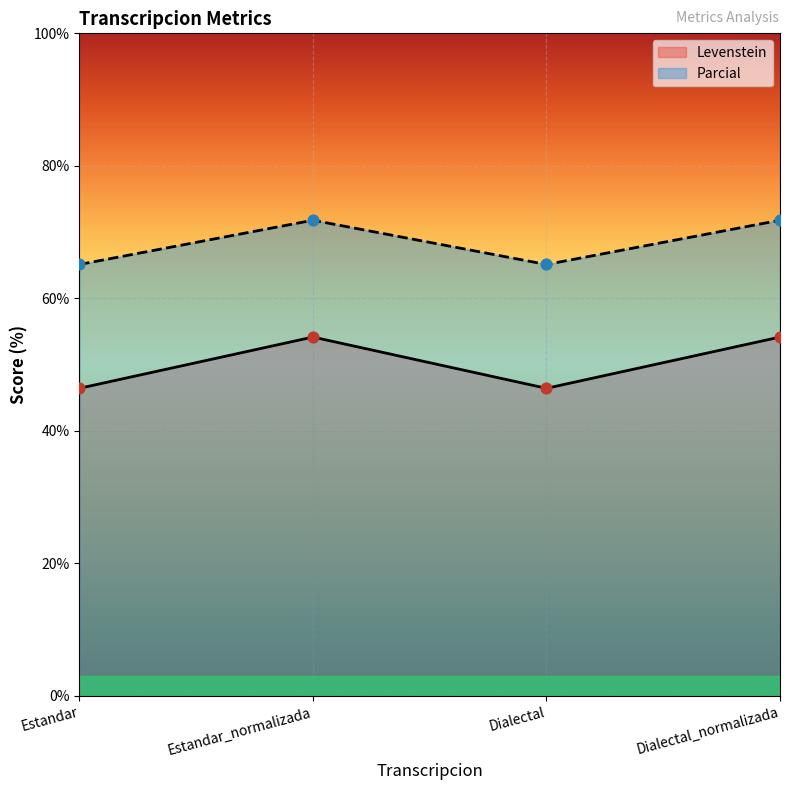

Which series has the largest Y range (max minus min)?

Levenstein